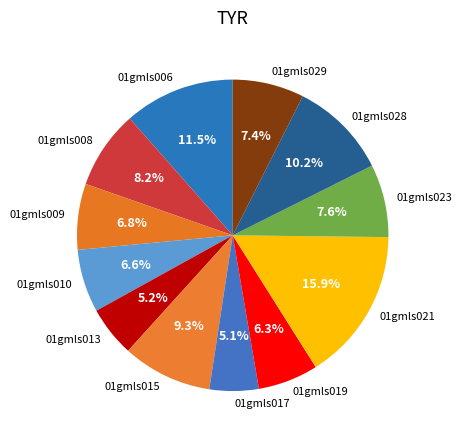

Approximately how many times larger is the value at 01gmls015 compared to 01gmls009?

1.4